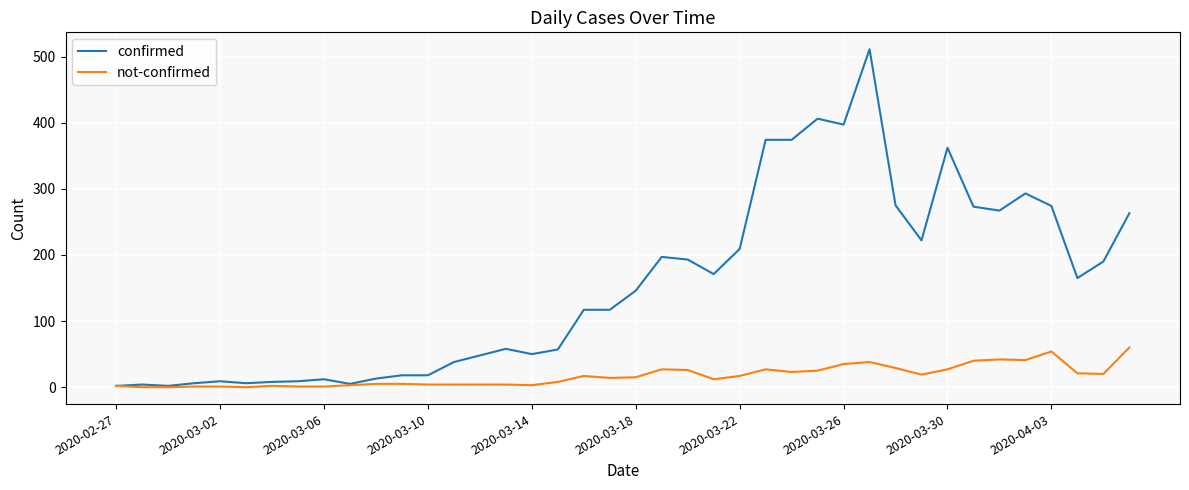

Which series has the widest spread of values?

confirmed